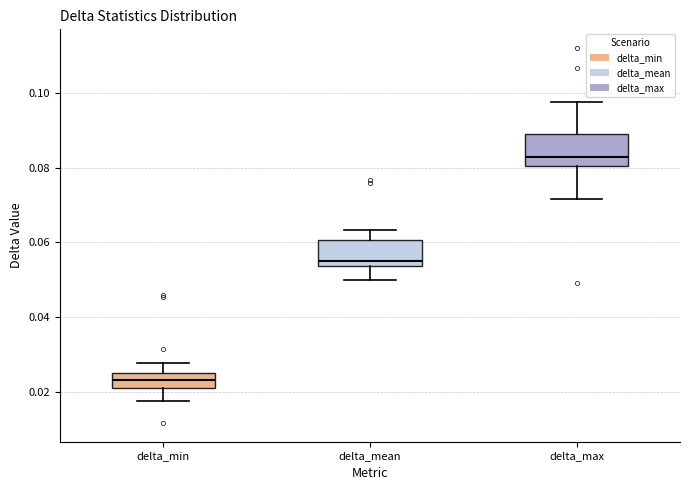

Where is the upper edge of the box for delta_mean on the y-axis? The values are not printed on the chart, so give them approximately, as read against the axis.

0.060